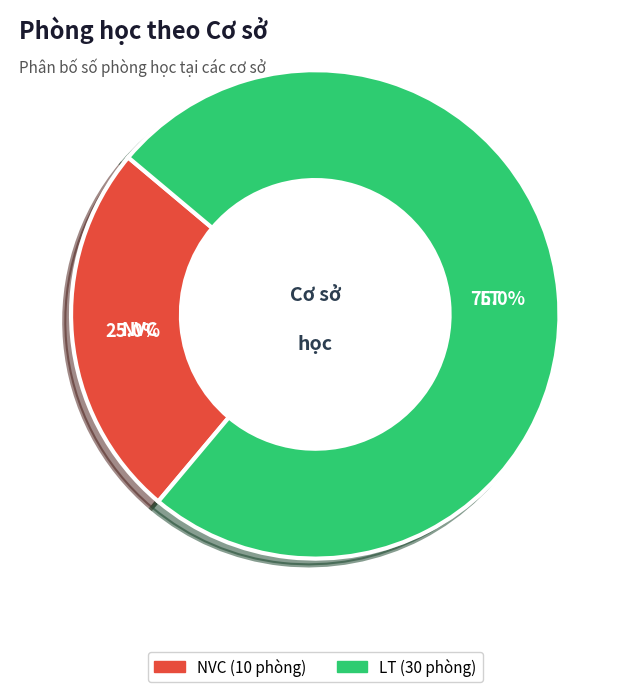

Rank the categories by value from highest to lowest.

LT, NVC